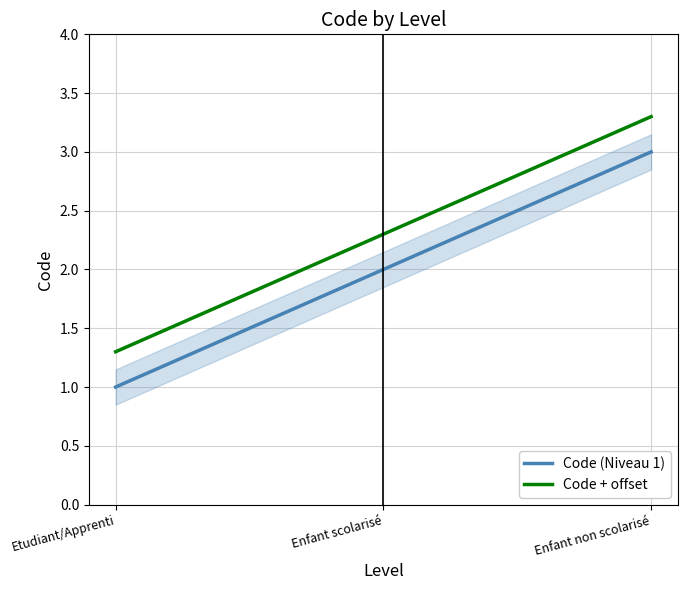

Where does the Code + offset series first go above 2?

Enfant scolarisé